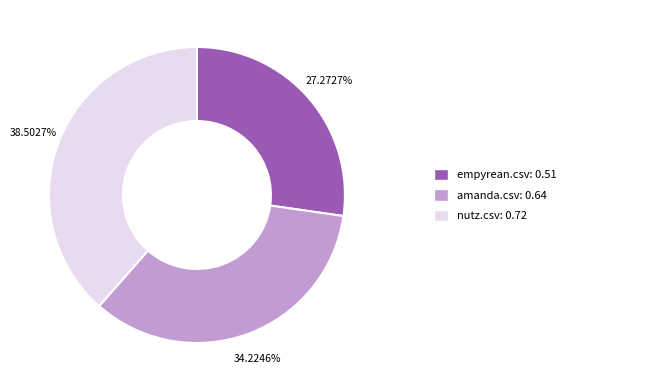

Does any single category account for the majority?

No